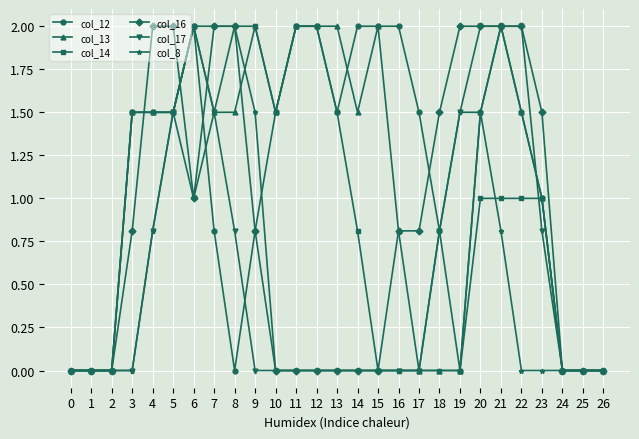

True or false: col_17 has more than 1 points higher than both neighbors.

True